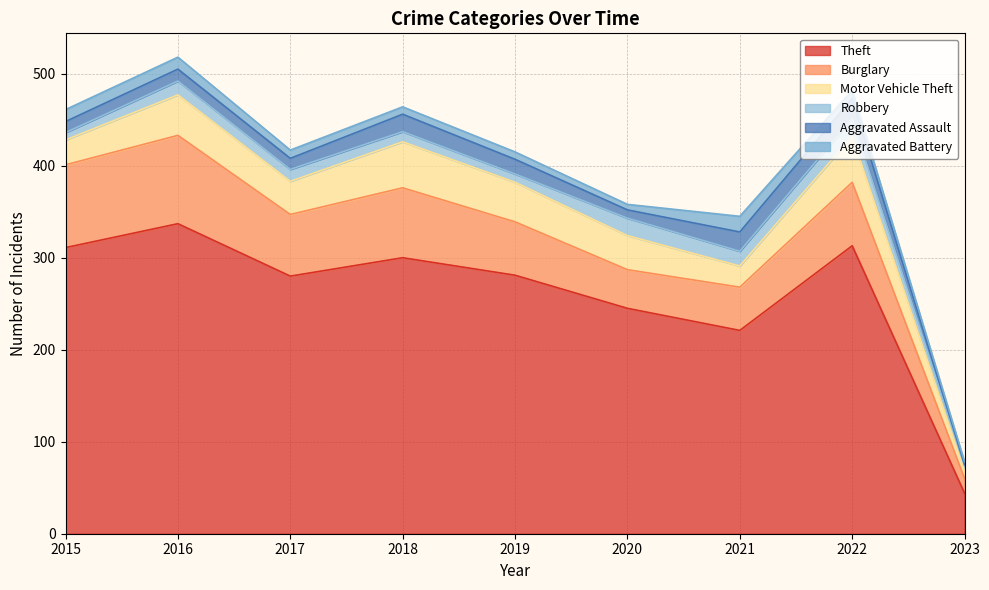

How many lines are shown in the chart?

6